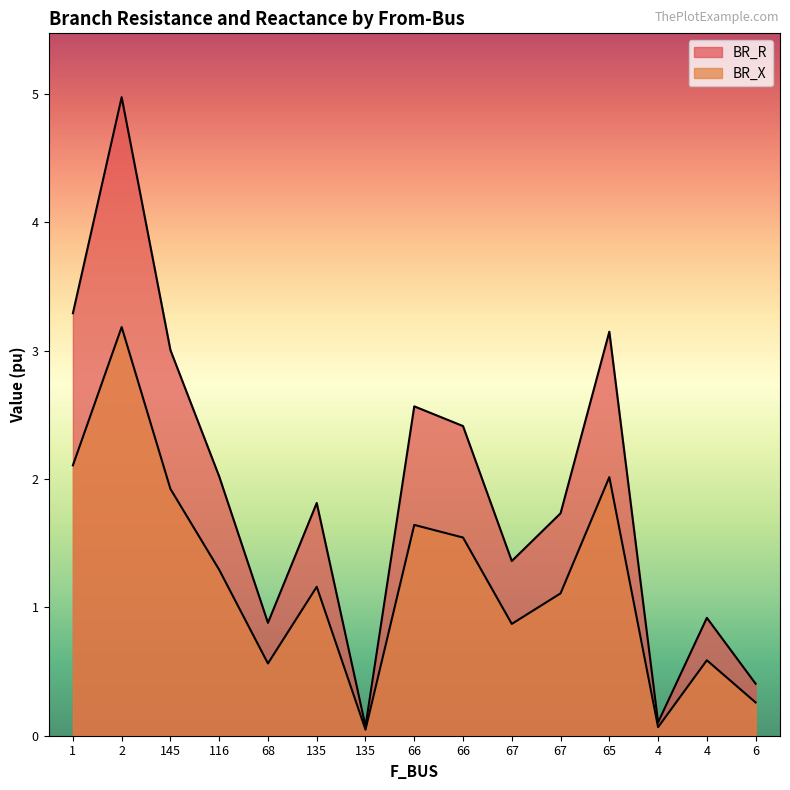

Which has a higher value, 66 or 66?

66